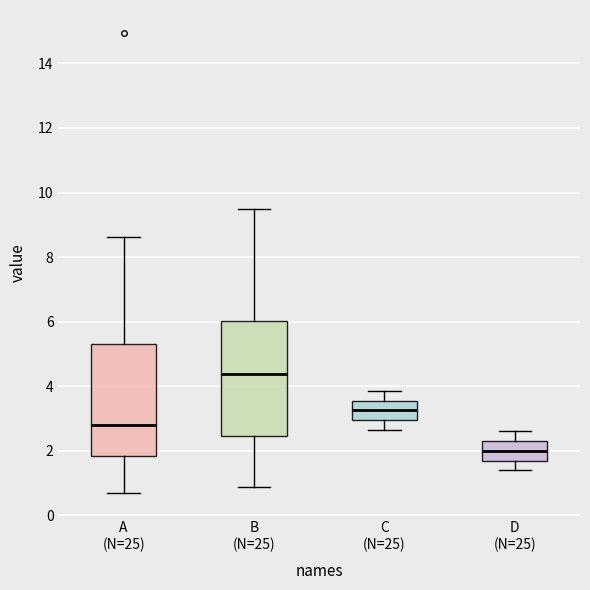

Reading left to right, transcribe this box plot: for each box, give where its median line is, the range the box spans, and where its two whiskers end, as read against the y-axis. The values are not printed on the chart, so give them approximately, as read against the axis.

A (N=25): median 2.8, box 1.8 to 5.4, whiskers 0.6 to 8.6
B (N=25): median 4.4, box 2.4 to 6.0, whiskers 0.8 to 9.4
C (N=25): median 3.2, box 3.0 to 3.6, whiskers 2.6 to 3.8
D (N=25): median 2.0, box 1.8 to 2.4, whiskers 1.4 to 2.6